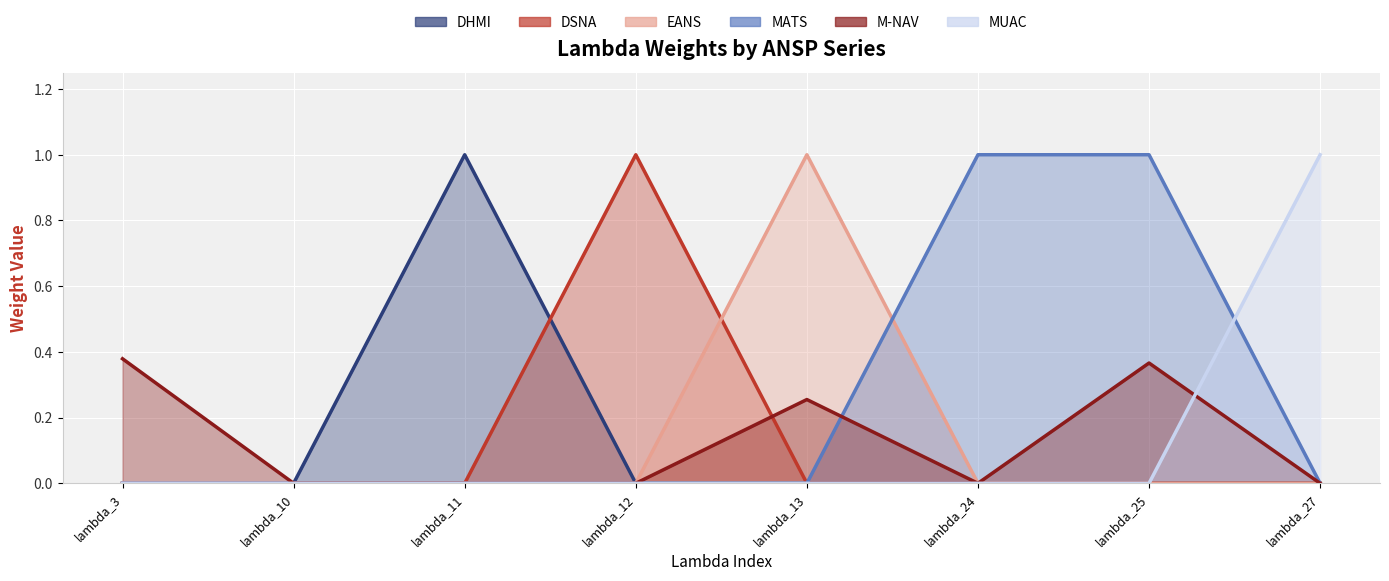

Which series has the largest total across all categories?

MATS